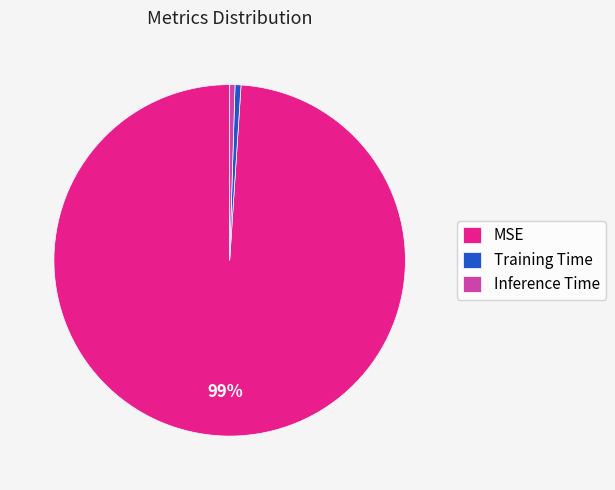

What is the largest slice in the pie chart?

MSE